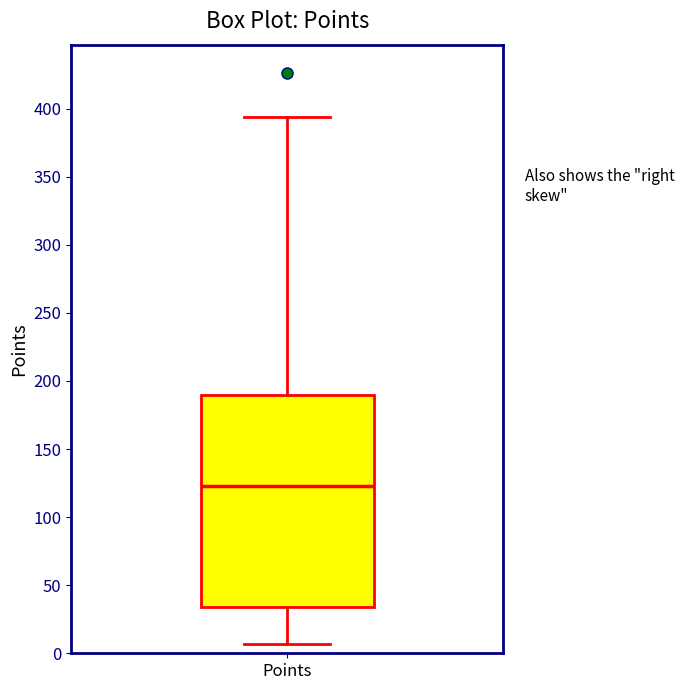

Read this box plot against the y-axis: the position of the median line, the range covered by the box, and the ends of both whiskers. The values are not printed on the chart, so give them approximately, as read against the axis.

median 125, box 35 to 190, whiskers 5 to 395